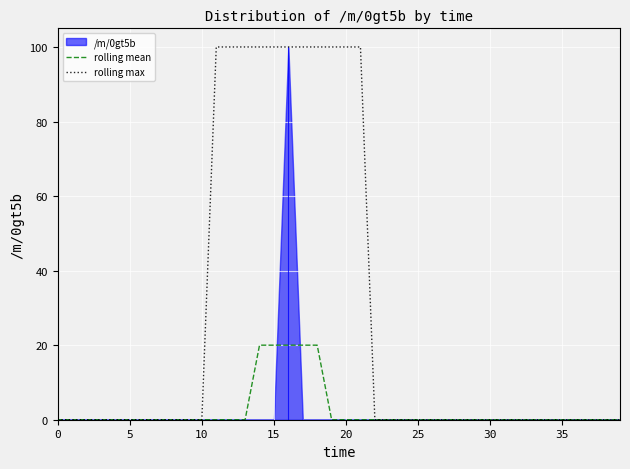

The value of rolling mean at 25 is -7. True or false?

False